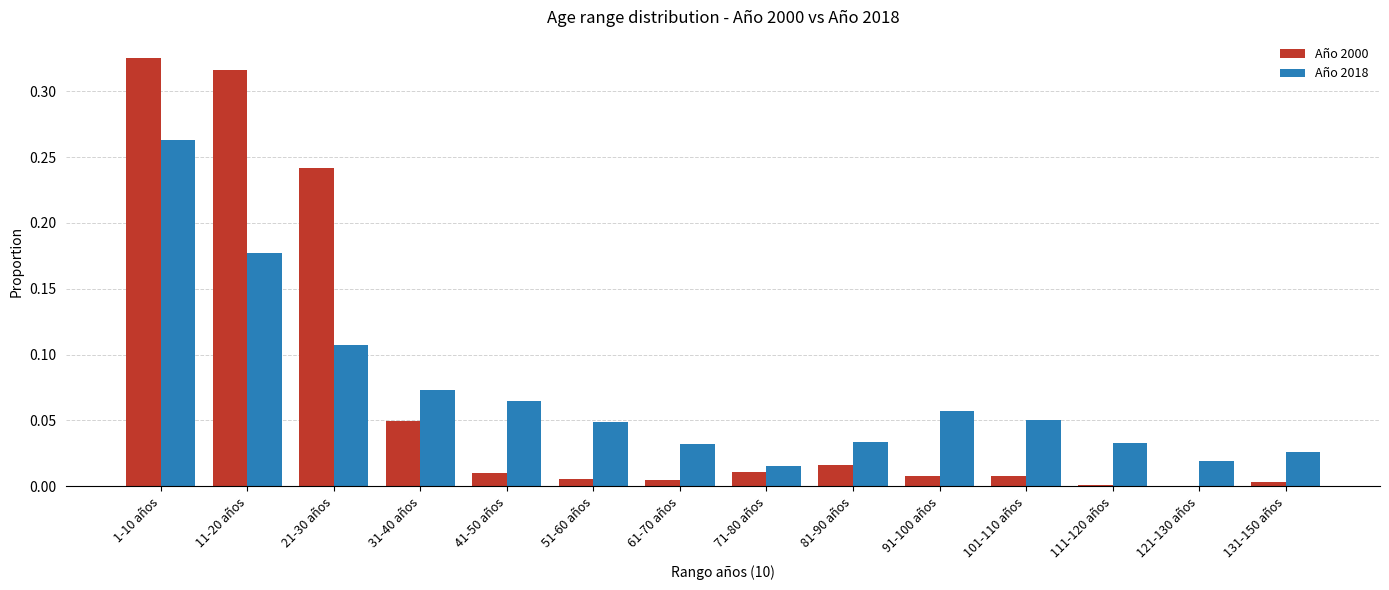

Is the value of Año 2000 at 111-120 años greater than the value of Año 2018 at 21-30 años?

No